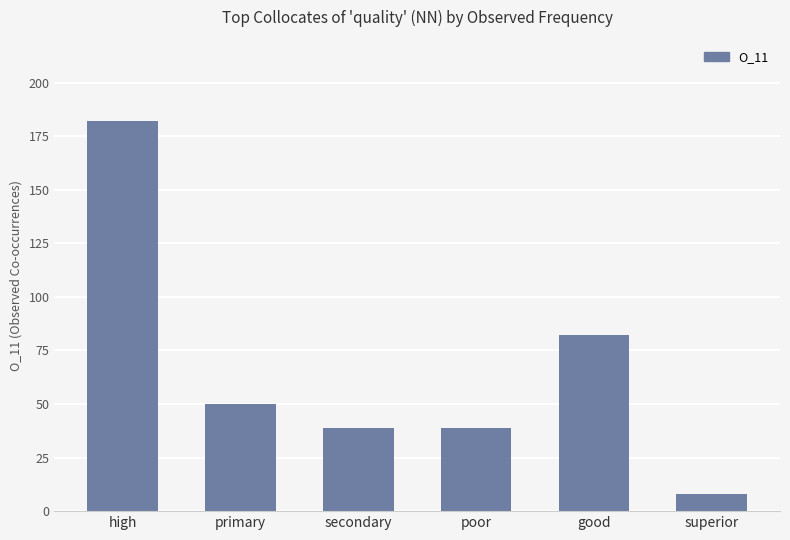

Read the value at primary.

50